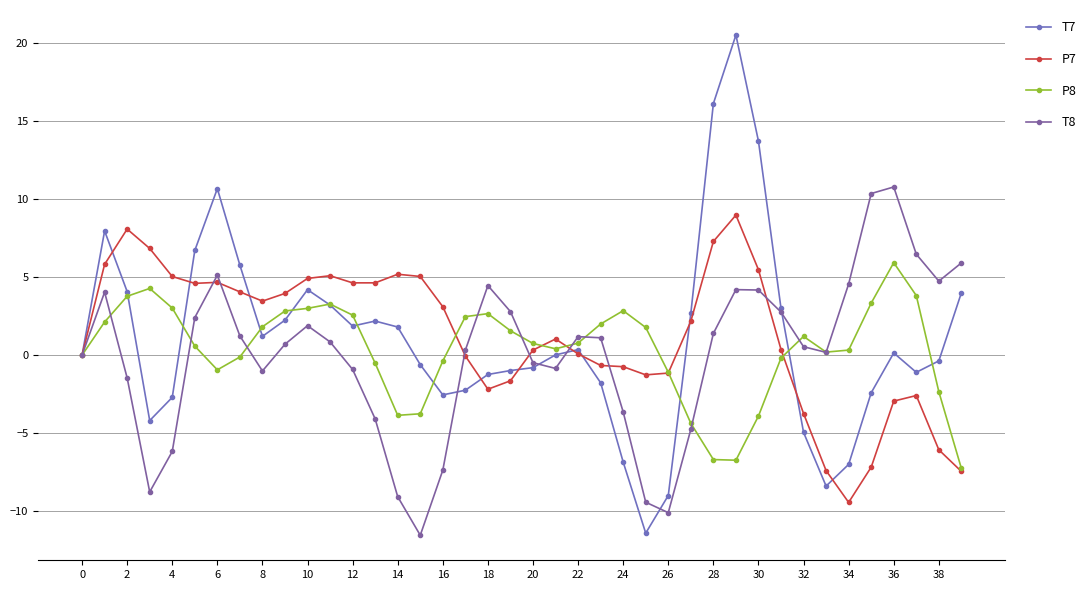

Does the chart display data point markers on the line(s)?

Yes